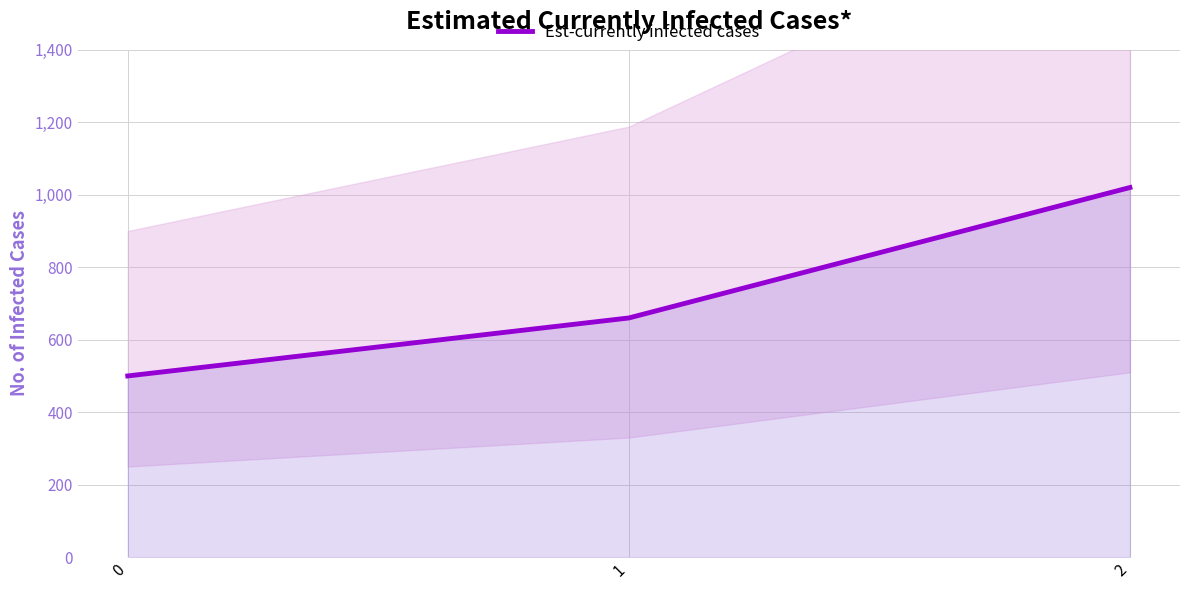

Which has a higher value, 1 or 2?

2